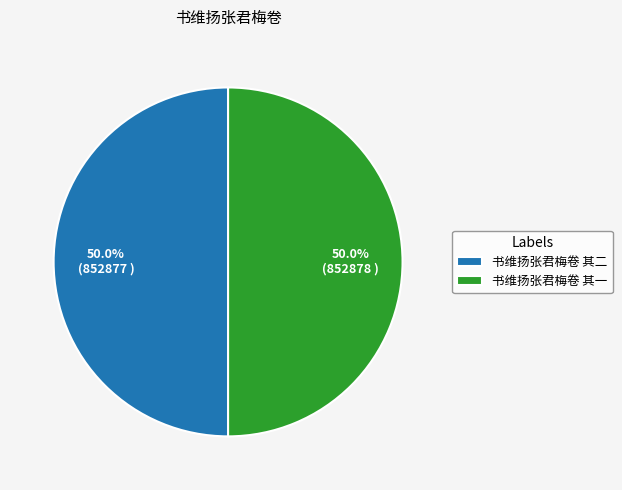

What is the total percentage of 书维扬张君梅卷 其二 and 书维扬张君梅卷 其一?

100.0%